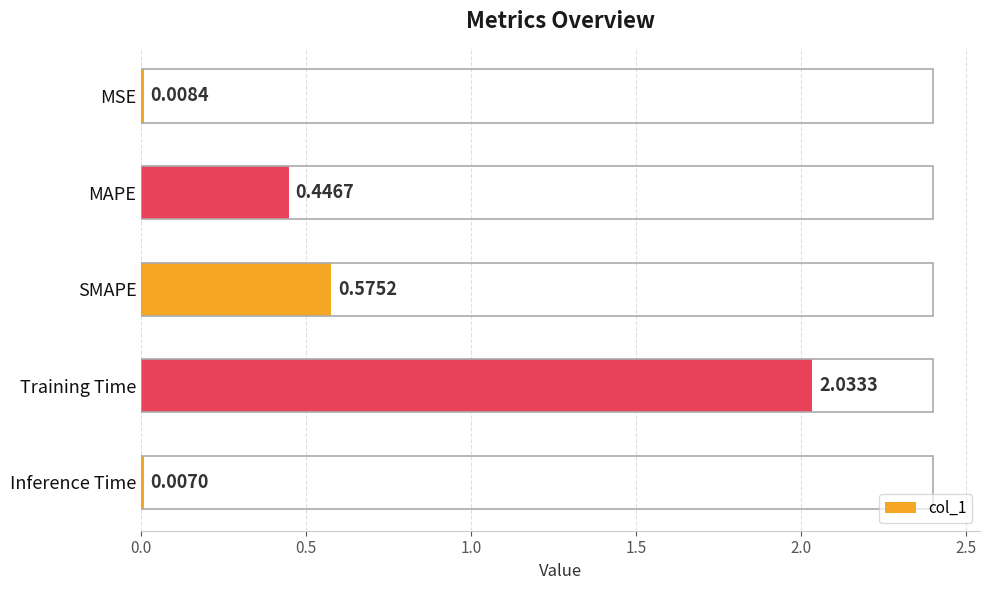

What is the sum of all values?

3.1